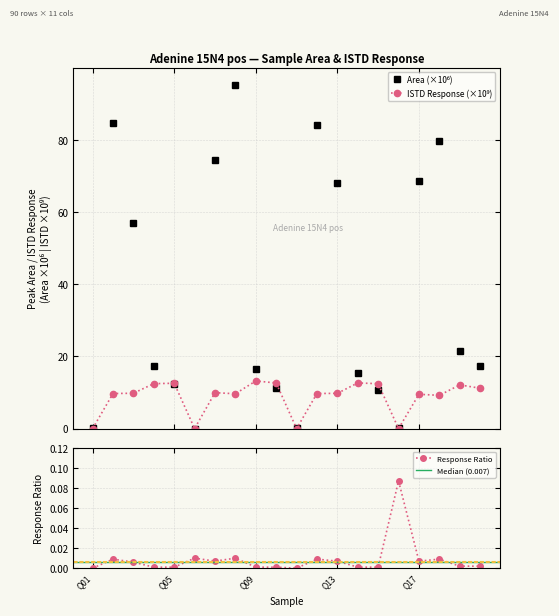

How many lines are shown in the chart?

3